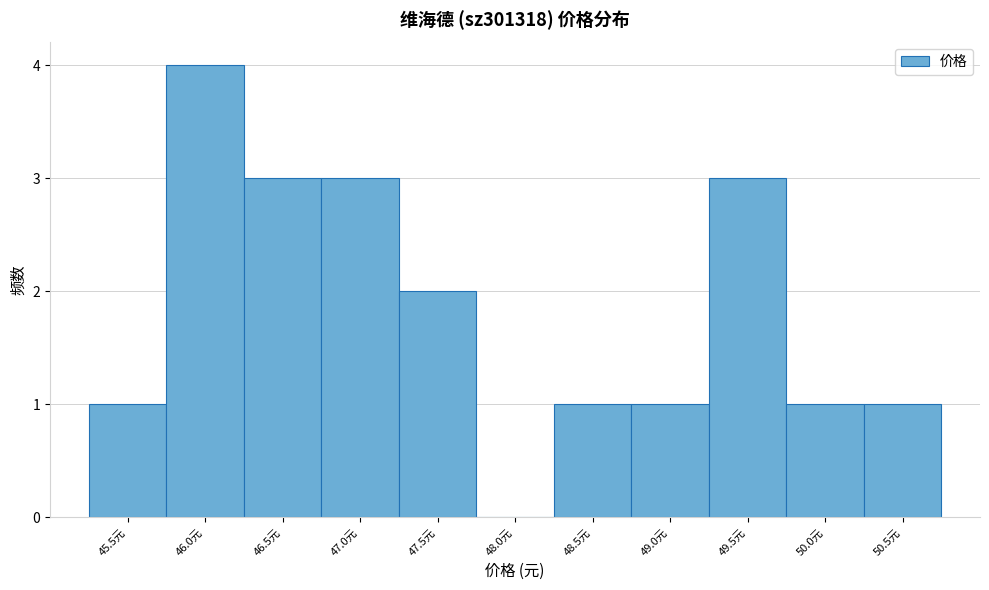

Reading left to right, what are all the values shown in this chart?

45.5元=1	46.0元=4	46.5元=3	47.0元=3	47.5元=2	48.0元=0	48.5元=1	49.0元=1	49.5元=3	50.0元=1	50.5元=1